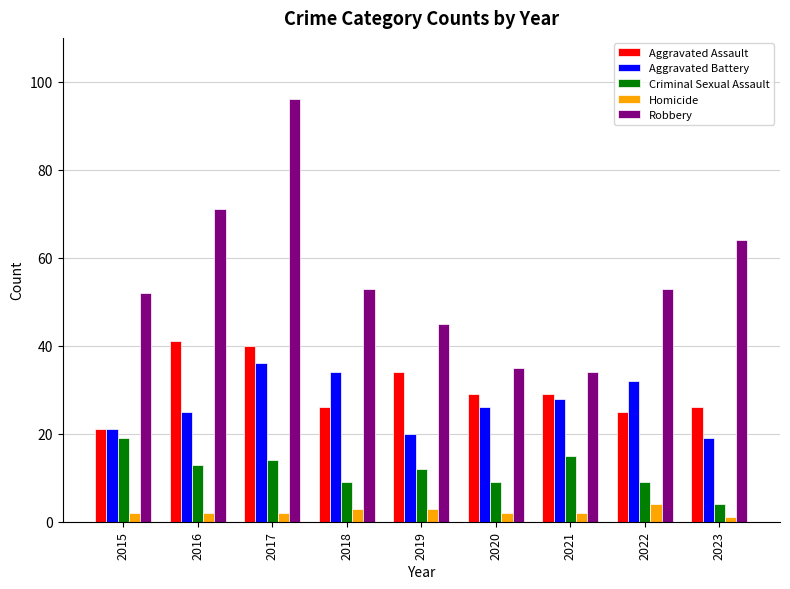

At how many categories does at least one series exceed 20?

9